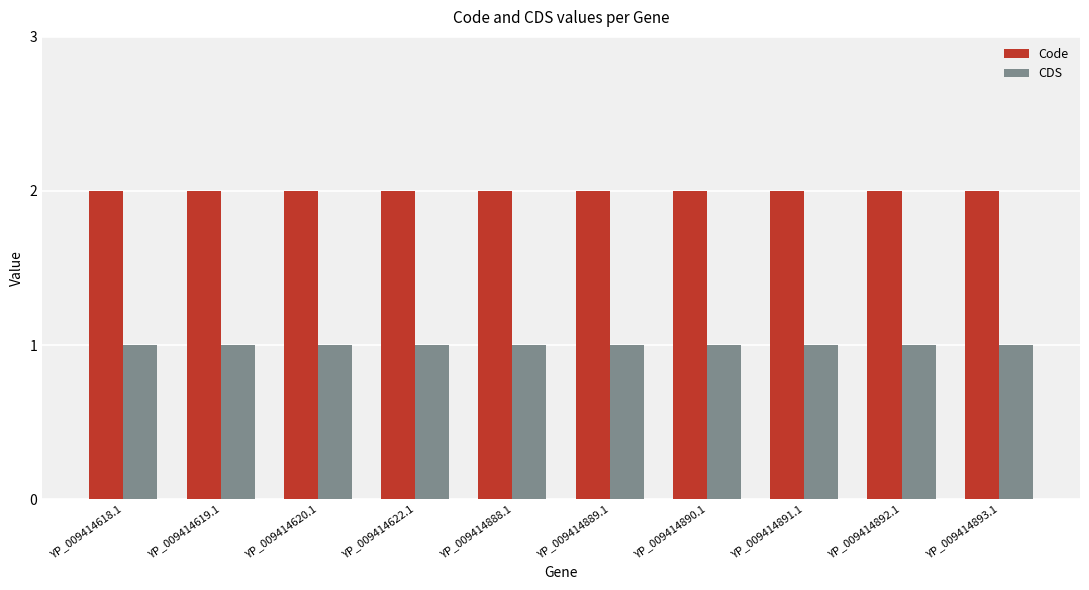

List the series in order of their overall mean, highest first.

Code, CDS